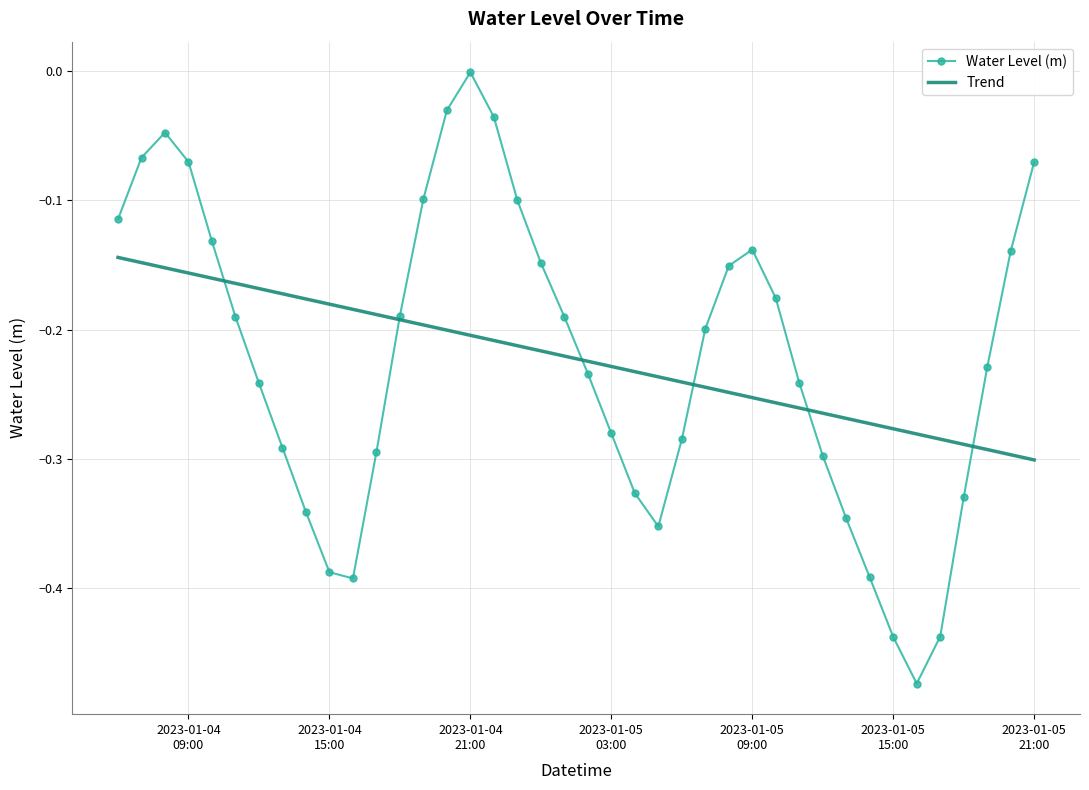

Which series has the widest spread of values?

Water Level (m)